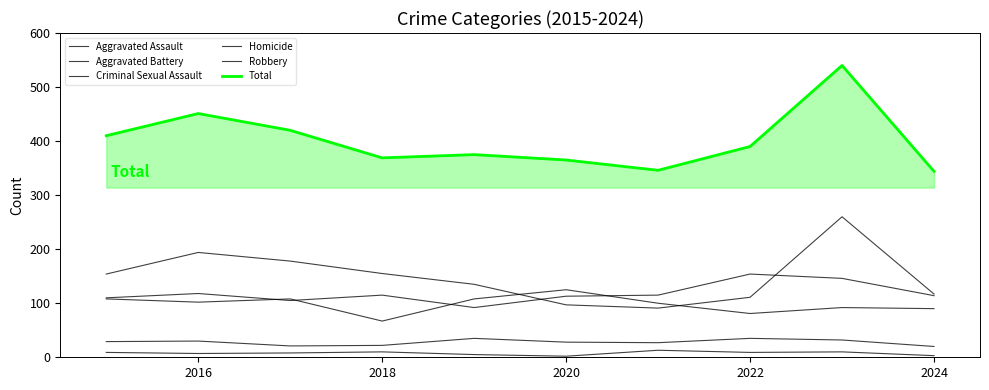

Does the chart display data point markers on the line(s)?

No